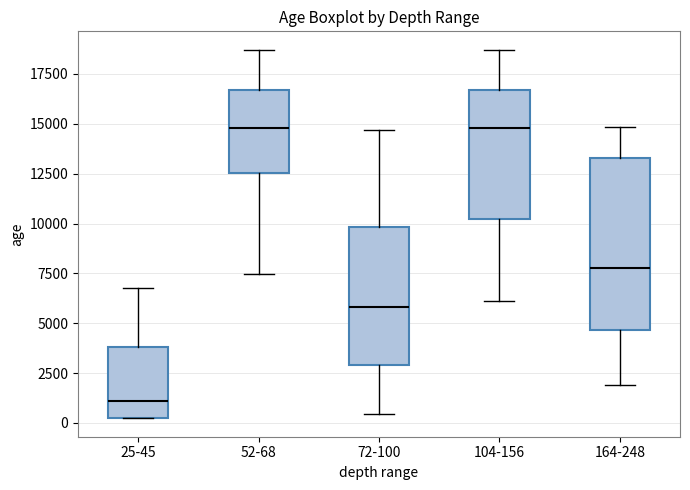

Reading left to right, read every box against the y-axis: the position of its median line, the range the box covers, and the ends of its whiskers. The values are not printed on the chart, so give them approximately, as read against the axis.

25-45: median 1000, box 500 to 4000, whiskers 0 to 7000
52-68: median 15000, box 12500 to 16500, whiskers 7500 to 18500
72-100: median 6000, box 3000 to 10000, whiskers 500 to 14500
104-156: median 15000, box 10000 to 16500, whiskers 6000 to 18500
164-248: median 8000, box 4500 to 13500, whiskers 2000 to 15000